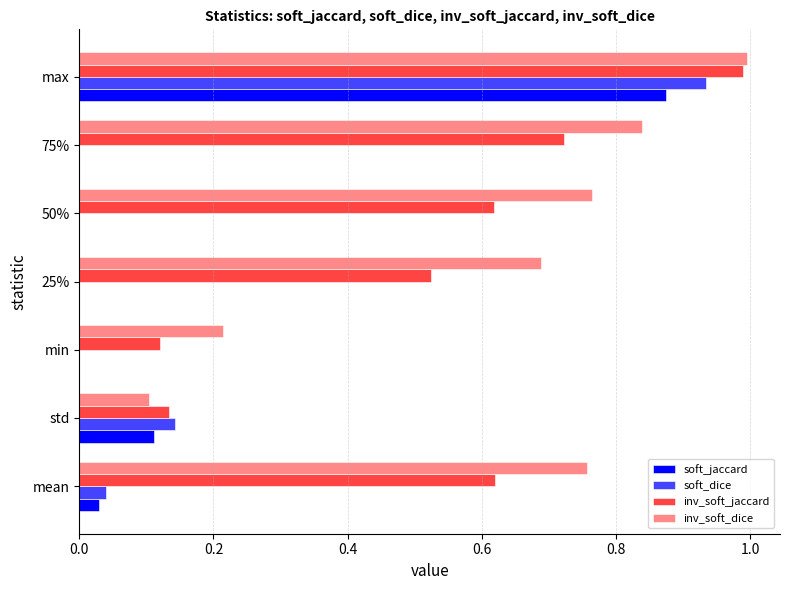

Which series changed the most between min and 75%?

inv_soft_dice